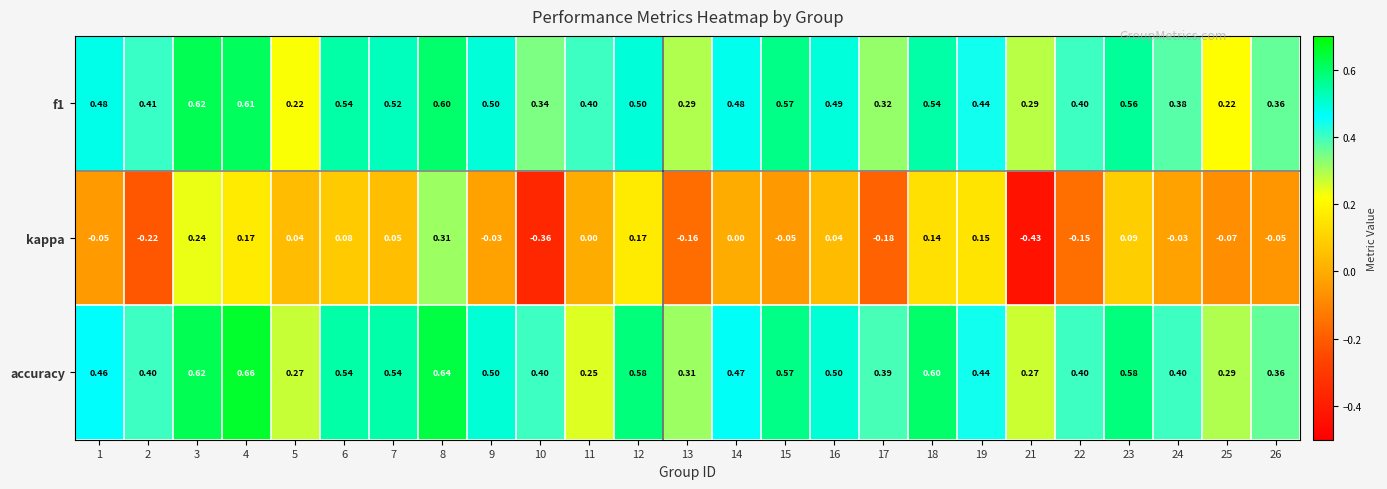

Rank the series by their maximum value, from lowest to highest.

kappa, f1, accuracy